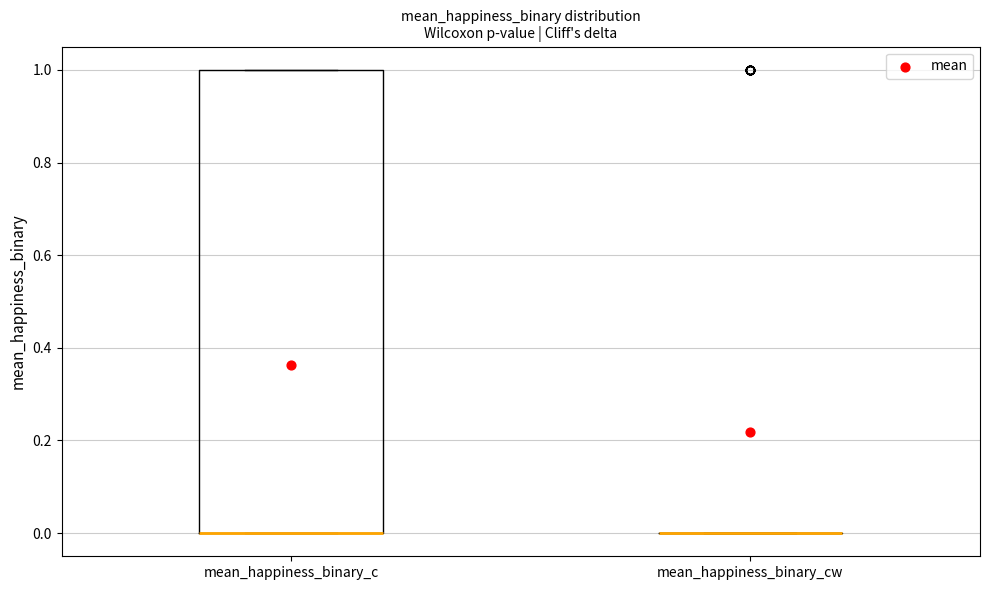

Reading left to right, transcribe this box plot: for each box, give where its median line is, the range the box spans, and where its two whiskers end, as read against the y-axis. The values are not printed on the chart, so give them approximately, as read against the axis.

mean_happiness_binary_c: median 0 (drawn on the box's lower edge), box 0 to 1, whiskers 0 to 1
mean_happiness_binary_cw: box collapsed to a line at 0, whiskers 0 to 0